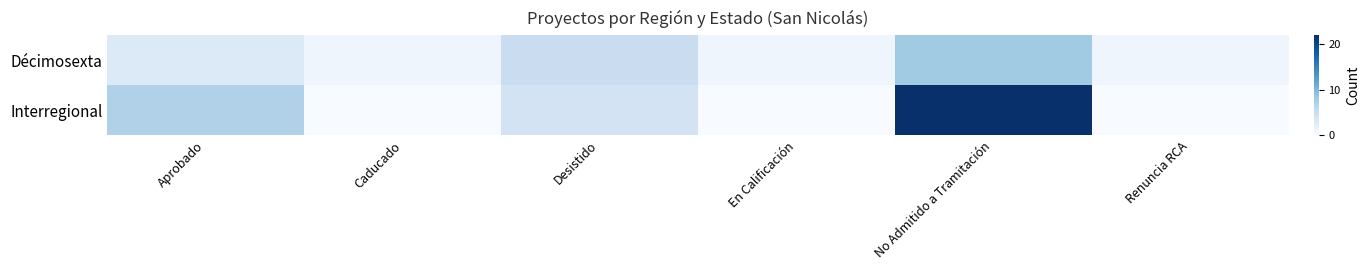

What is the difference between the highest and lowest values at Renuncia RCA?

1